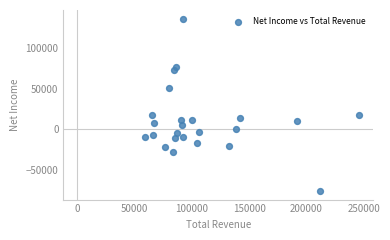

What is the range of Y values (max minus min)?

211500